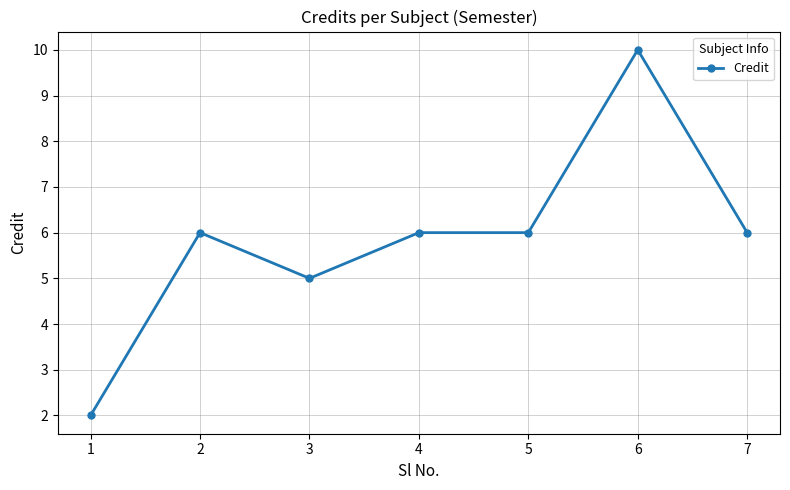

Between 7 and 6, which is larger?

6